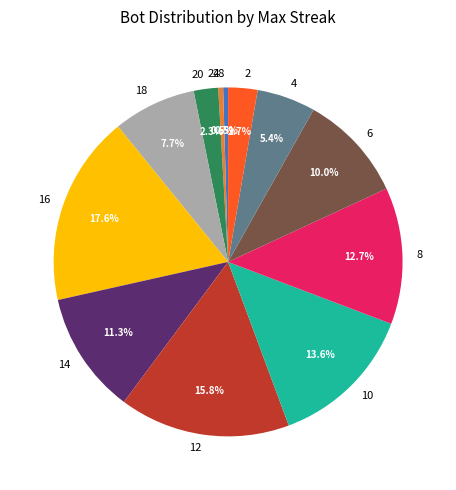

What is the ratio of the value at 2 to the value at 18?

0.4